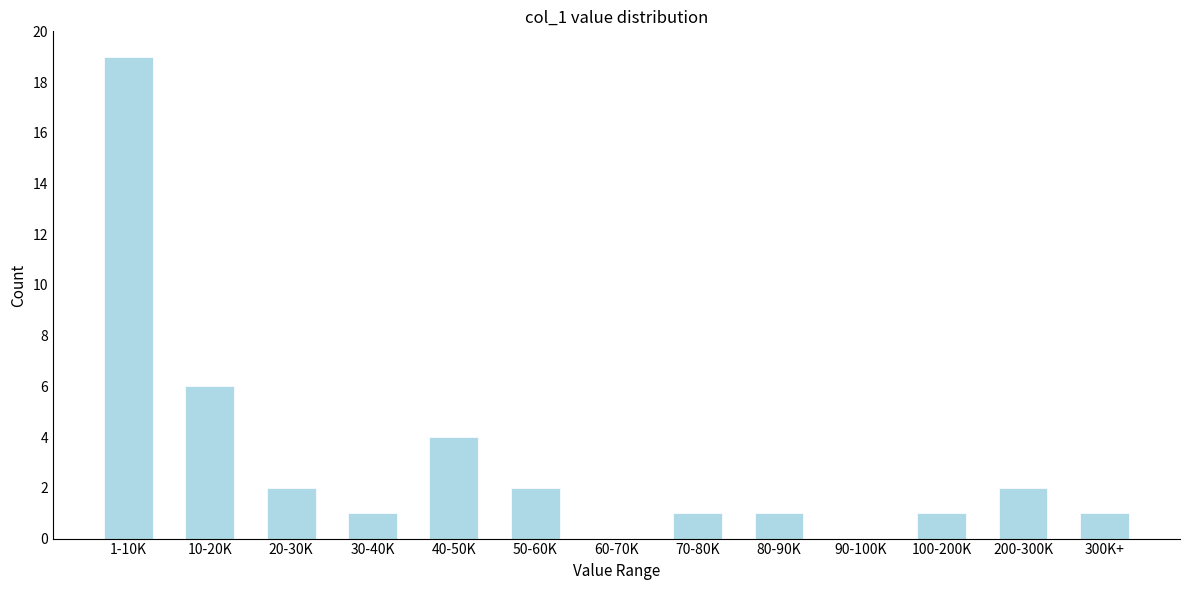

Reading left to right, what are all the values shown in this chart?

1-10K=19	10-20K=6	20-30K=2	30-40K=1	40-50K=4	50-60K=2	60-70K=0	70-80K=1	80-90K=1	90-100K=0	100-200K=1	200-300K=2	300K+=1